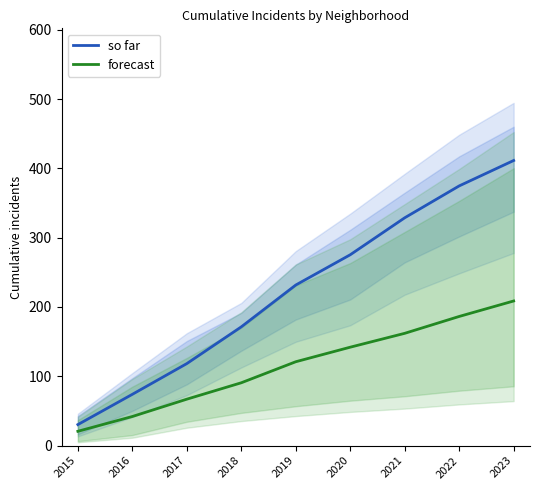

True or false: forecast has a value of 208.7 at 2023.

True